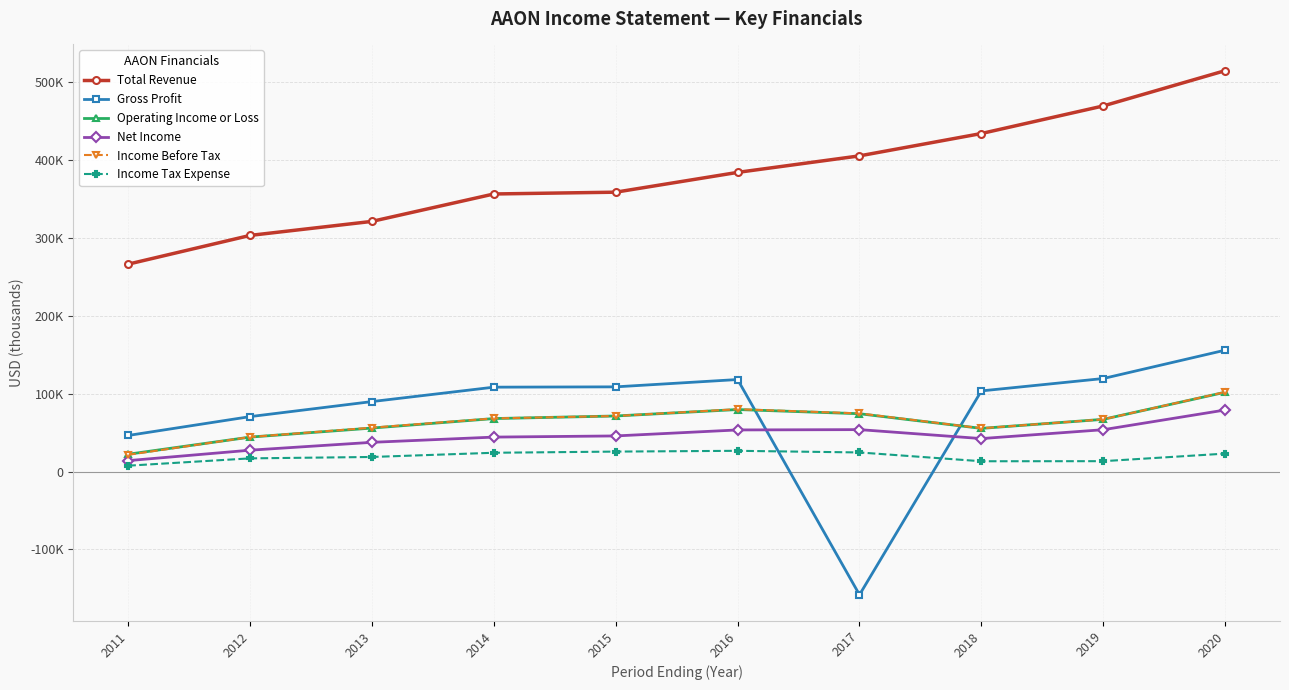

Rank the categories by Total Revenue value from lowest to highest.

2011, 2012, 2013, 2014, 2015, 2016, 2017, 2018, 2019, 2020